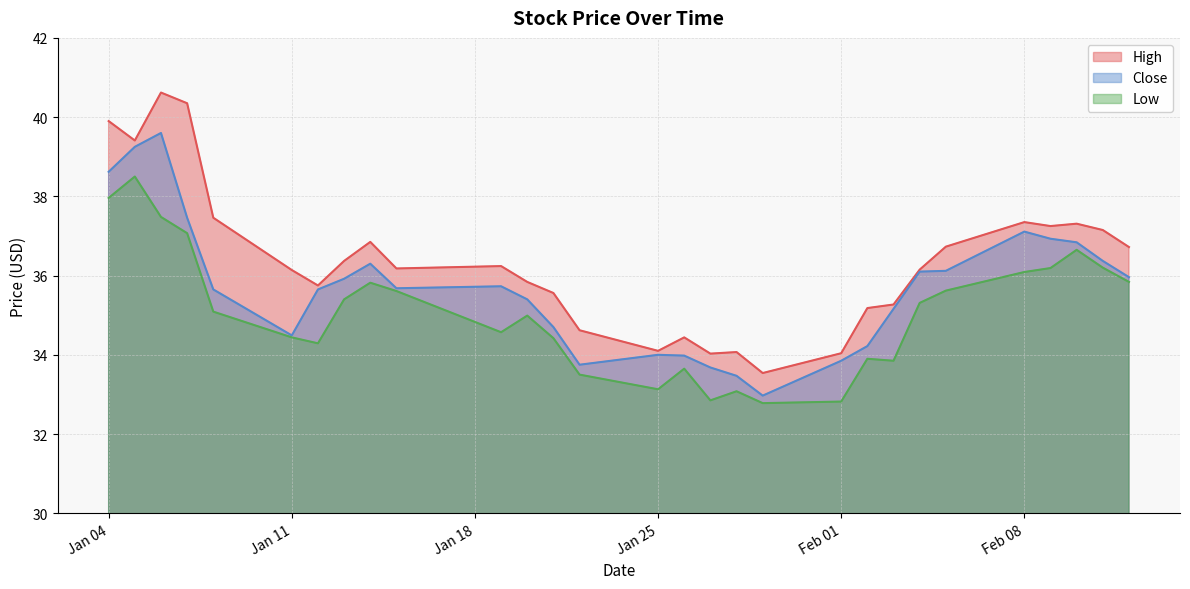

At how many categories does at least one series exceed 34?

28